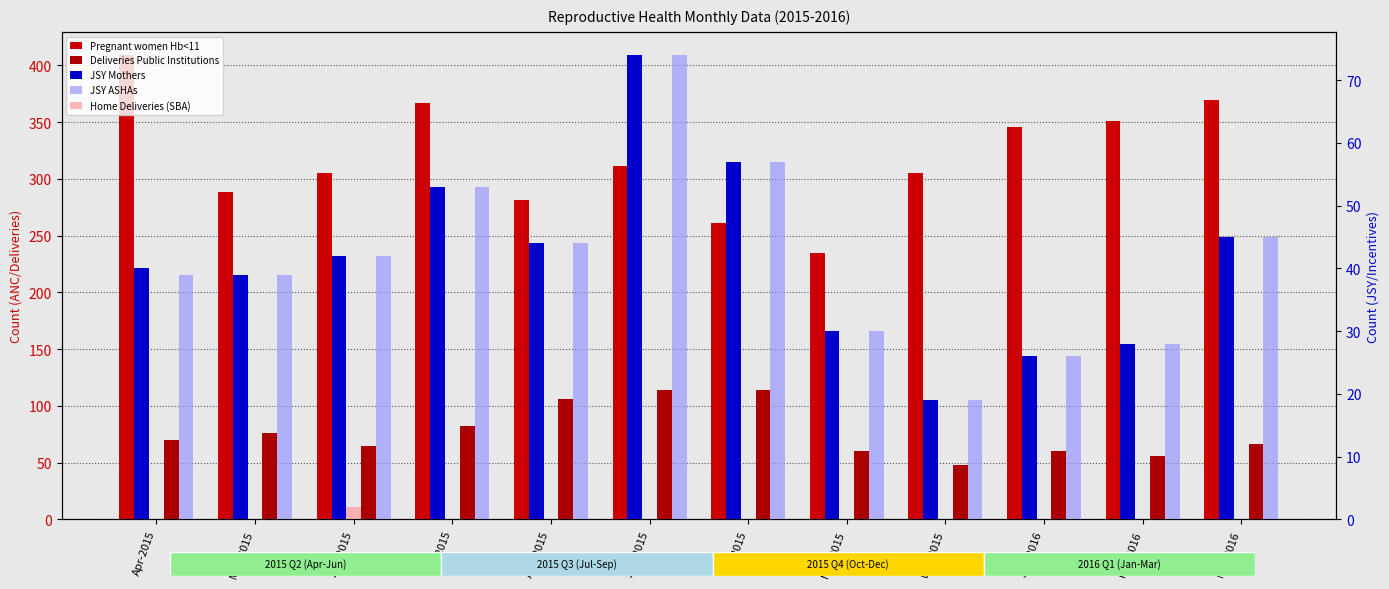

Reading left to right, what are all the values shown in this chart?

Pregnant women Hb<11: 409	288	305	367	281	311	261	235	305	346	351	369
Deliveries Public Institutions: 70	76	65	82	106	114	114	60	48	60	56	66
JSY Mothers: 40	39	42	53	44	74	57	30	19	26	28	45
JSY ASHAs: 39	39	42	53	44	74	57	30	19	26	28	45
Home Deliveries (SBA): 0	0	2	0	0	0	0	0	0	0	0	0